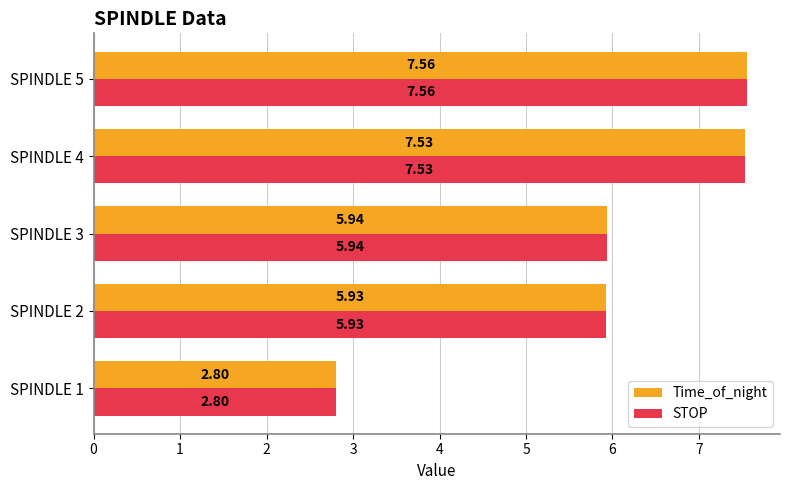

What is the difference between the maximum and minimum values in the Time_of_night series?

4.8